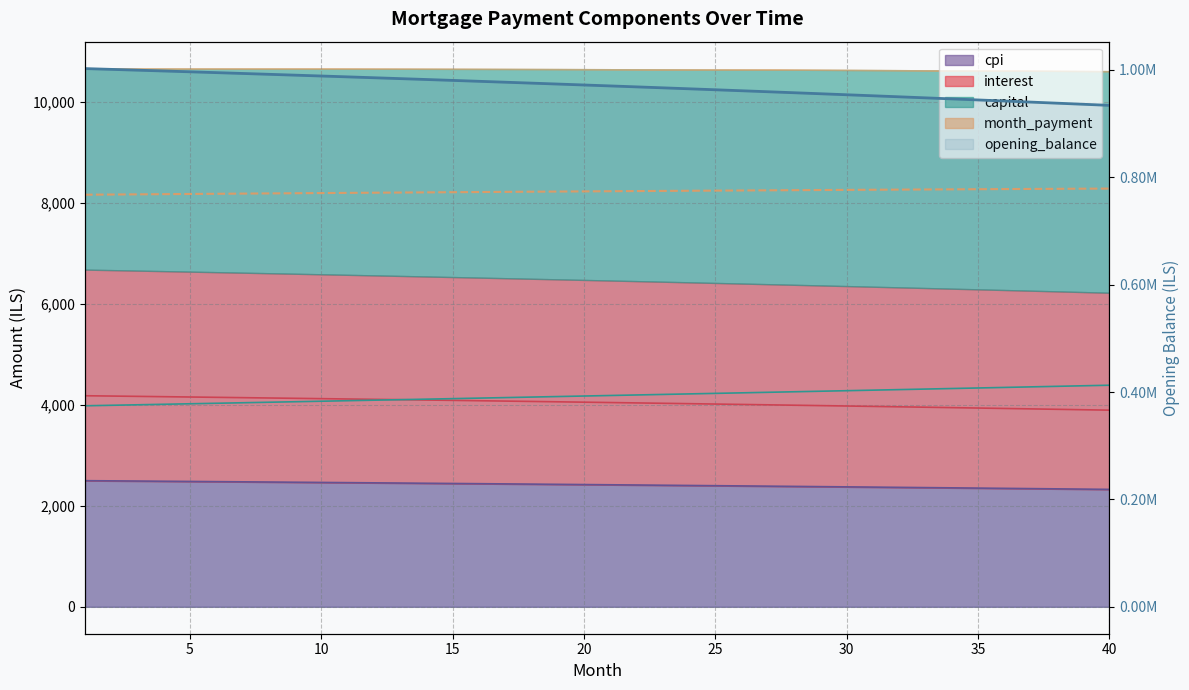

Does the chart have visible grid lines?

Yes